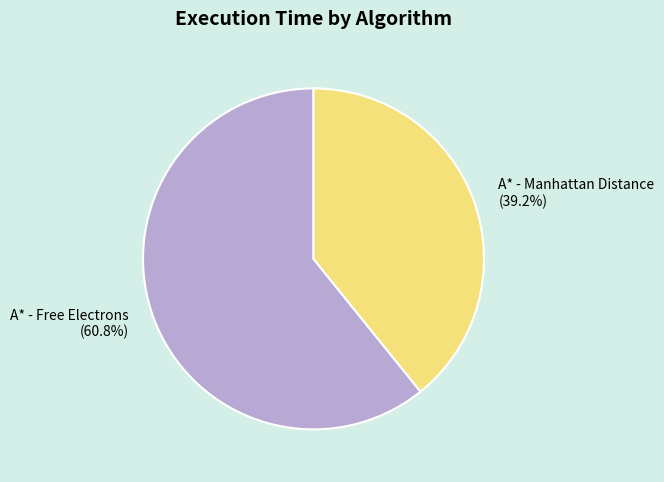

Is it true that A* - Manhattan Distance is 45% of the pie?

False